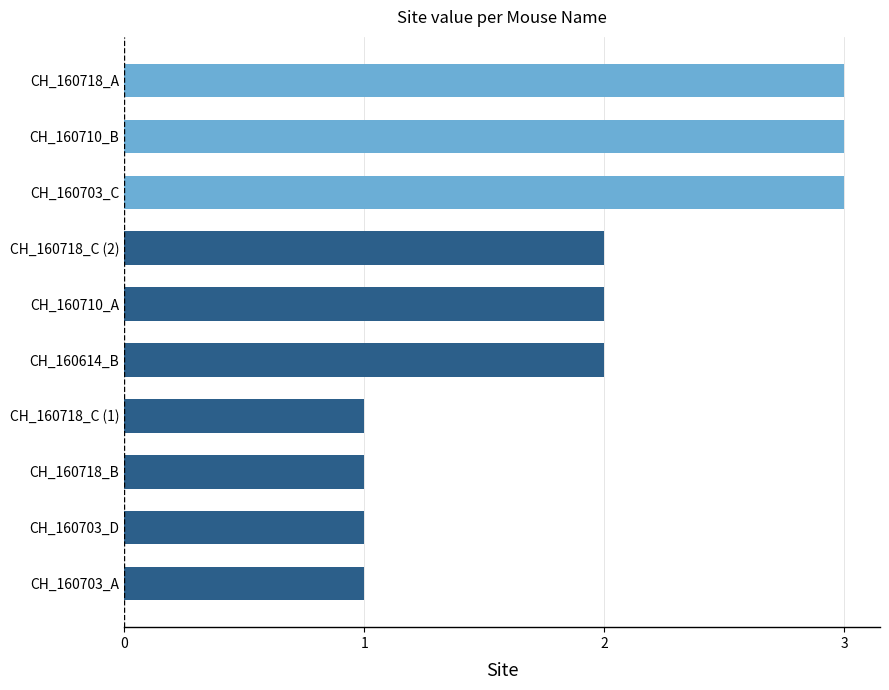

What is the change in value from CH_160718_C (1) to CH_160614_B?

+1